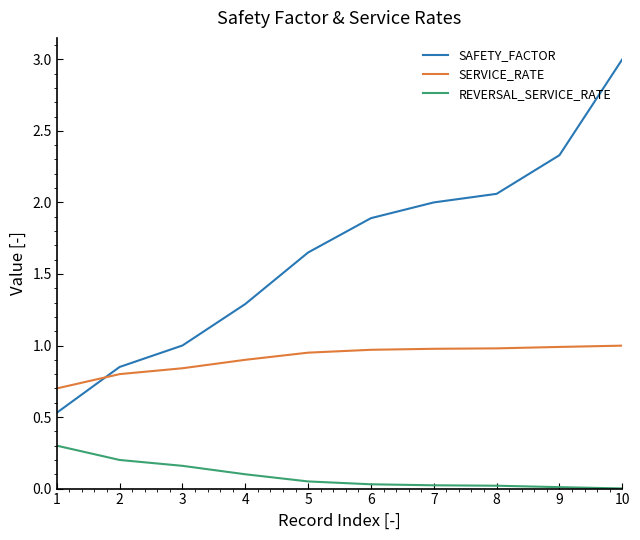

Is it true that SERVICE_RATE equals 1.5 at 4?

False